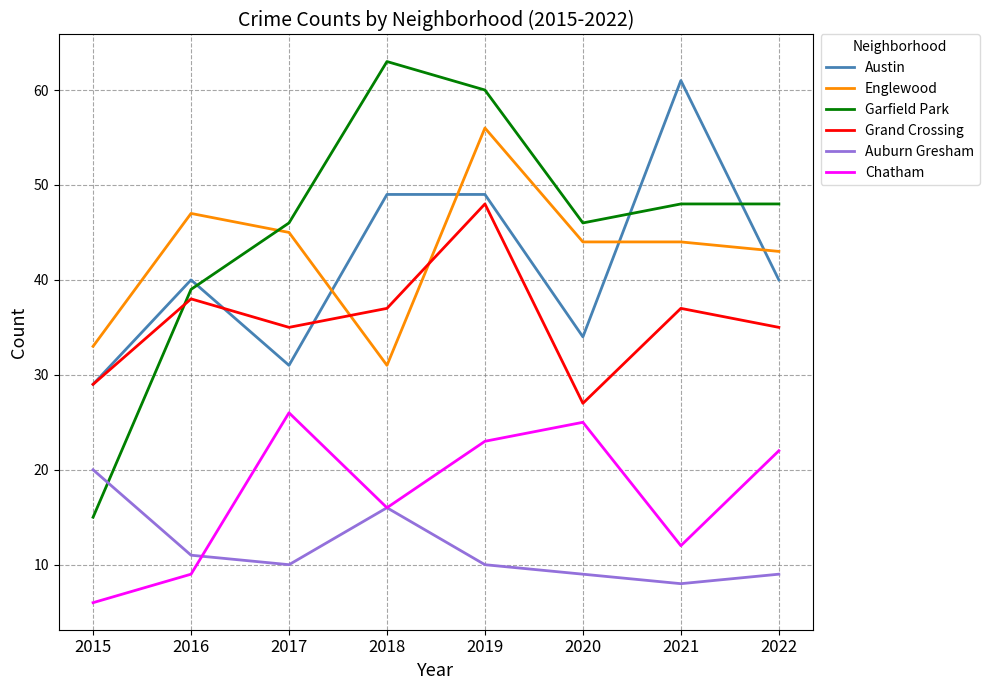

How many interior local peaks does the Chatham series have?

2